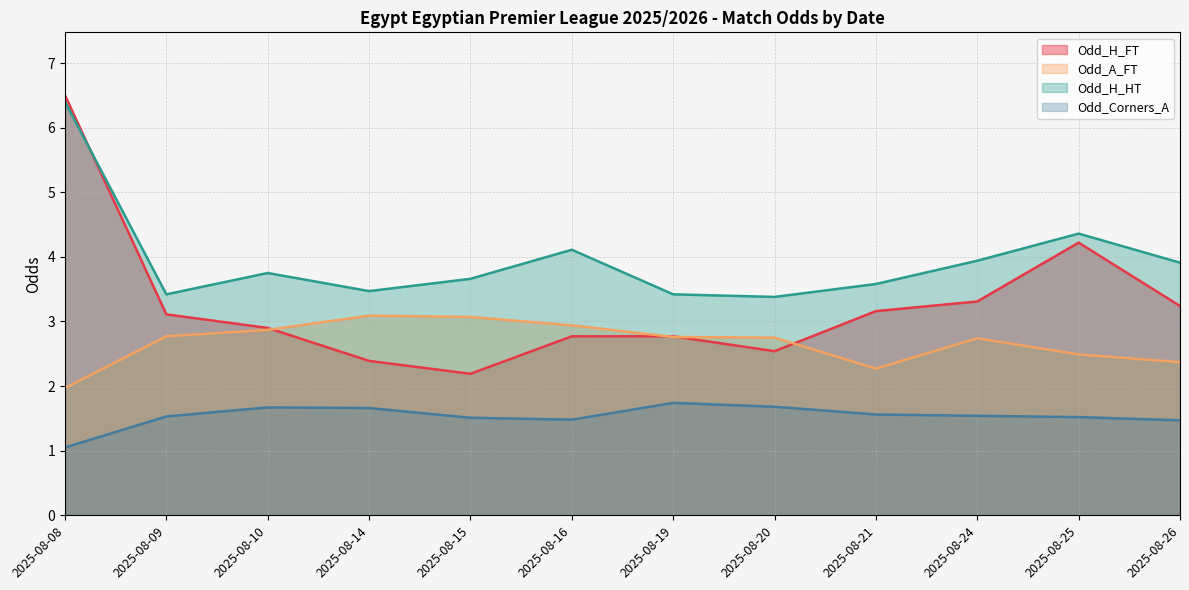

In Odd_H_HT, how many points are higher than both neighbors (excluding endpoints)?

3